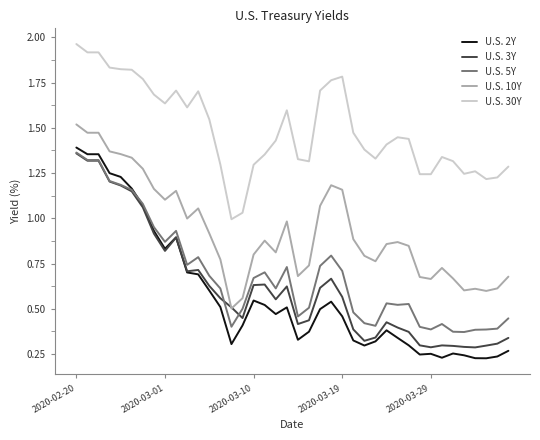

Which series has the largest total across all categories?

U.S. 30Y